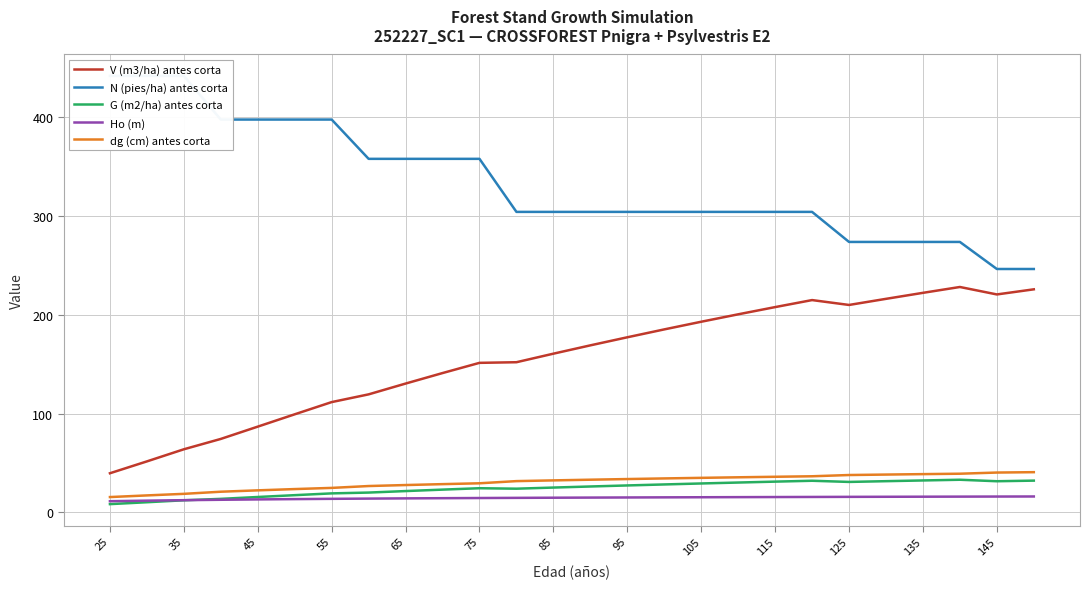

Reading left to right, transcribe all the data shown in this chart.

V (m3/ha) antes corta: 39.7	51.7	64.0	74.5	86.9	99.4	111.8	119.6	130.5	141.2	151.5	152.1	160.8	169.2	177.4	185.4	193.1	200.7	208.0	215.1	210.1	216.3	222.4	228.3	220.8	226.0
N (pies/ha) antes corta: 442.1	442.1	442.1	397.9	397.9	397.9	397.9	358.1	358.1	358.1	358.1	304.4	304.4	304.4	304.4	304.4	304.4	304.4	304.4	304.4	273.9	273.9	273.9	273.9	246.6	246.6
G (m2/ha) antes corta: 8.4	10.3	12.3	13.8	15.7	17.5	19.3	20.1	21.6	23.1	24.5	24.1	25.2	26.3	27.4	28.4	29.4	30.3	31.2	32.1	30.9	31.7	32.4	33.1	31.6	32.2
Ho (m): 11.4	11.9	12.4	12.8	13.2	13.5	13.8	14.0	14.2	14.4	14.6	14.8	14.9	15.1	15.2	15.3	15.4	15.5	15.6	15.7	15.8	15.9	15.9	16.0	16.1	16.2
dg (cm) antes corta: 15.6	17.2	18.8	21.0	22.4	23.7	24.9	26.8	27.8	28.7	29.5	31.7	32.5	33.2	33.8	34.5	35.0	35.6	36.1	36.6	37.9	38.4	38.8	39.2	40.4	40.8